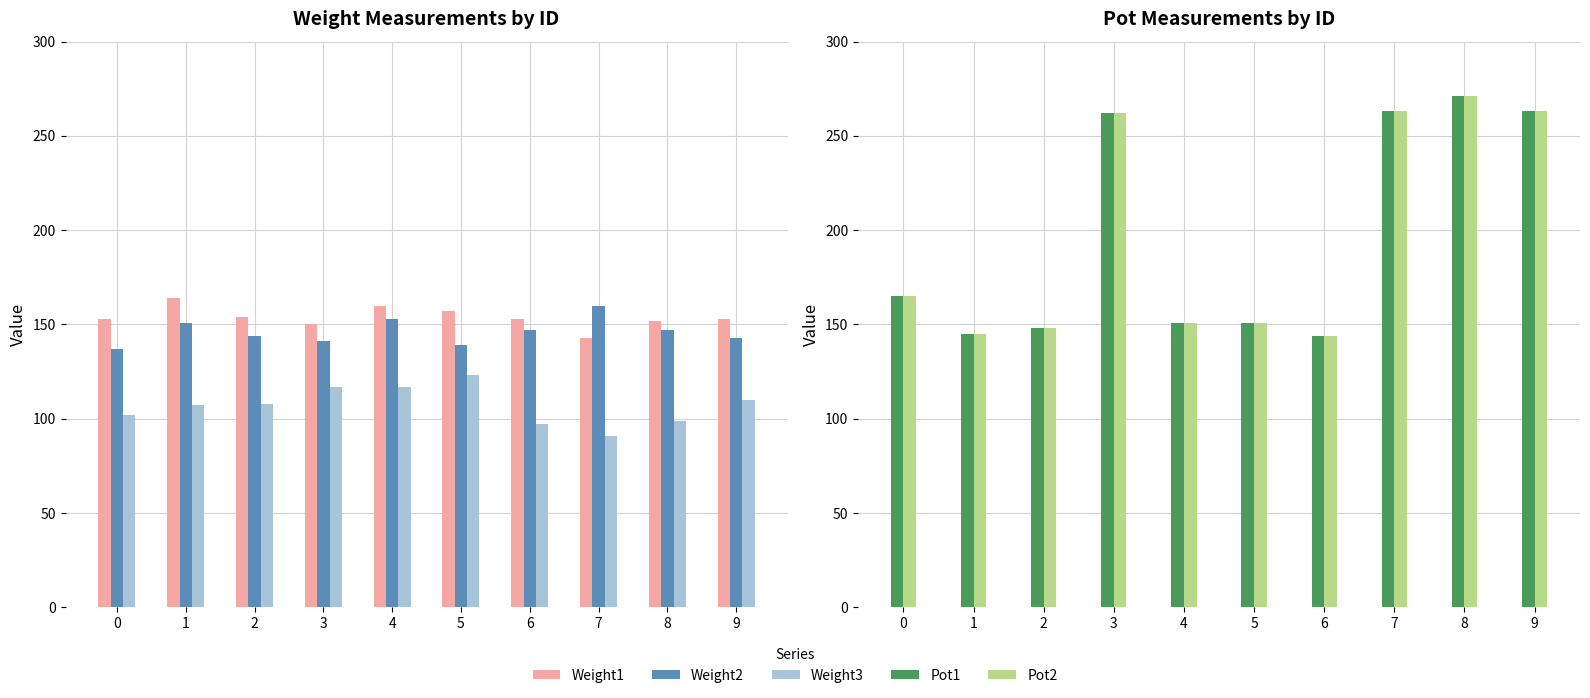

Reading right to left, extract all data points from this chart.

Weight1: 9=153	8=152	7=143	6=153	5=157	4=160	3=150	2=154	1=164	0=153
Weight2: 9=143	8=147	7=160	6=147	5=139	4=153	3=141	2=144	1=151	0=137
Weight3: 9=110	8=99	7=91	6=97	5=123	4=117	3=117	2=108	1=107	0=102
Pot1: 9=263	8=271	7=263	6=144	5=151	4=151	3=262	2=148	1=145	0=165
Pot2: 9=263	8=271	7=263	6=144	5=151	4=151	3=262	2=148	1=145	0=165